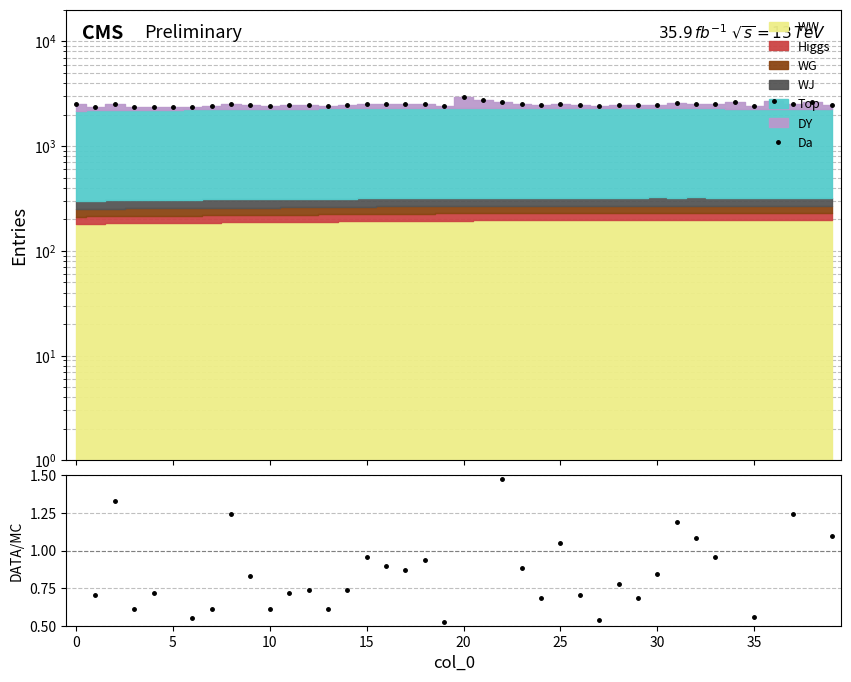

What is the change in value from 5 to 10?

+0.1